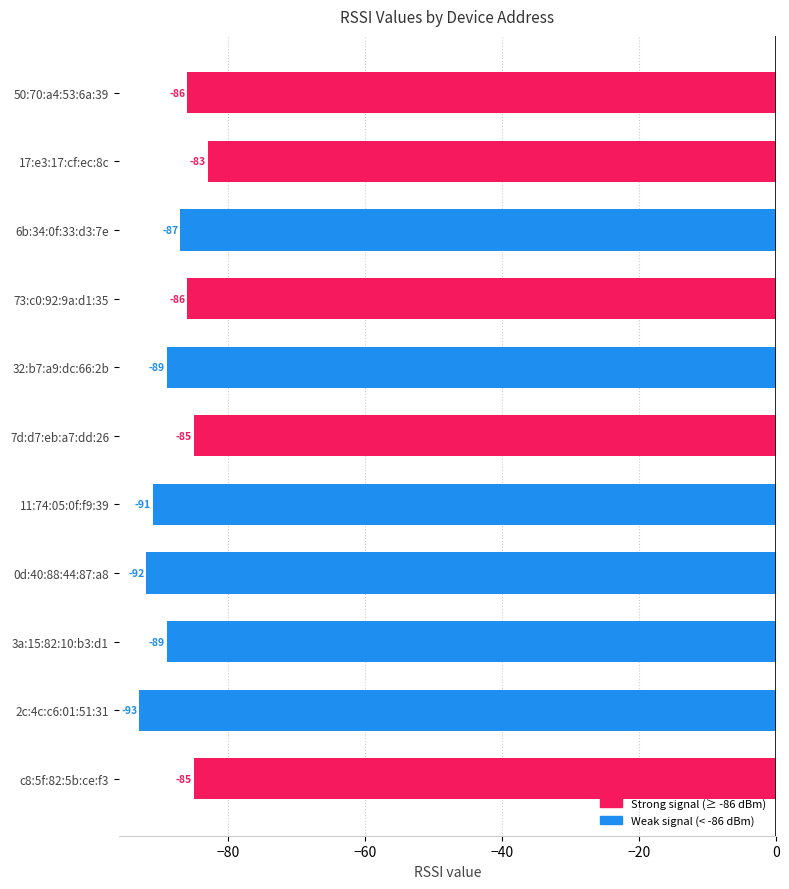

Which has a higher value, 32:b7:a9:dc:66:2b or 17:e3:17:cf:ec:8c?

17:e3:17:cf:ec:8c